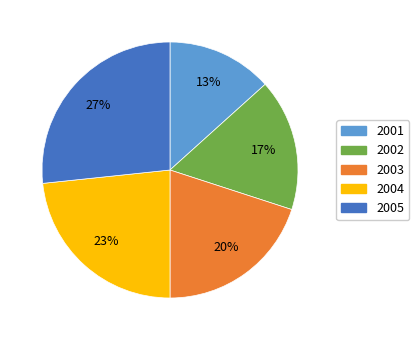

How many slices are in this pie chart?

5